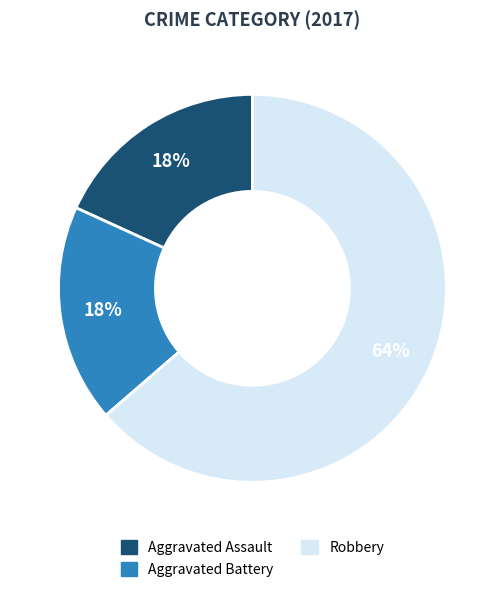

To the nearest percent, what is the average slice percentage?

33%